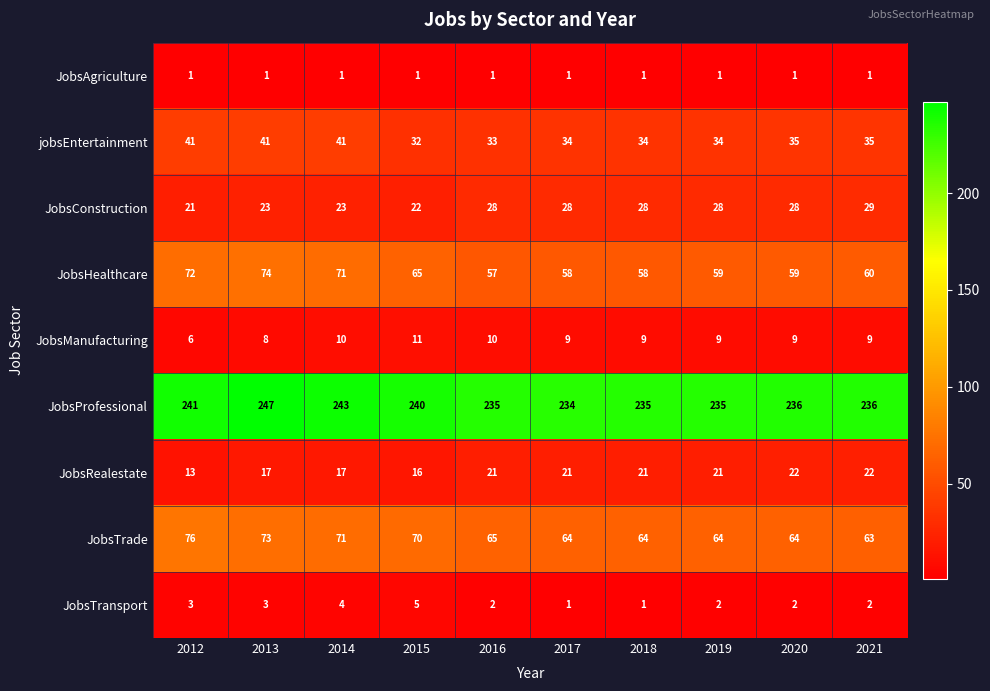

Which series has the widest spread of values?

JobsHealthcare